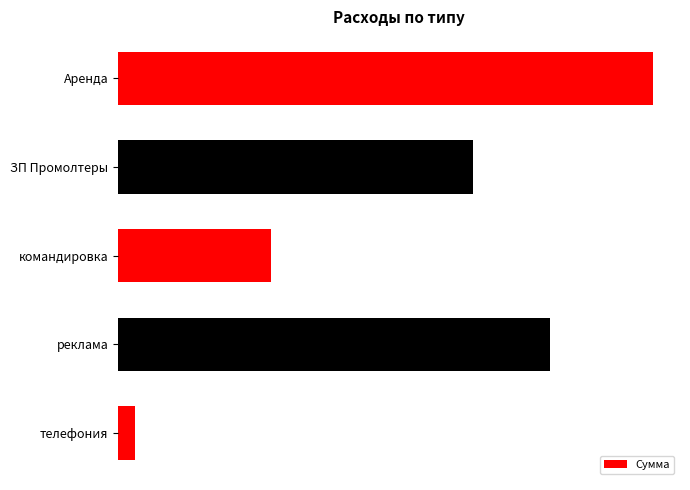

Where is the data nearest to the value 7225?

ЗП Промолтеры